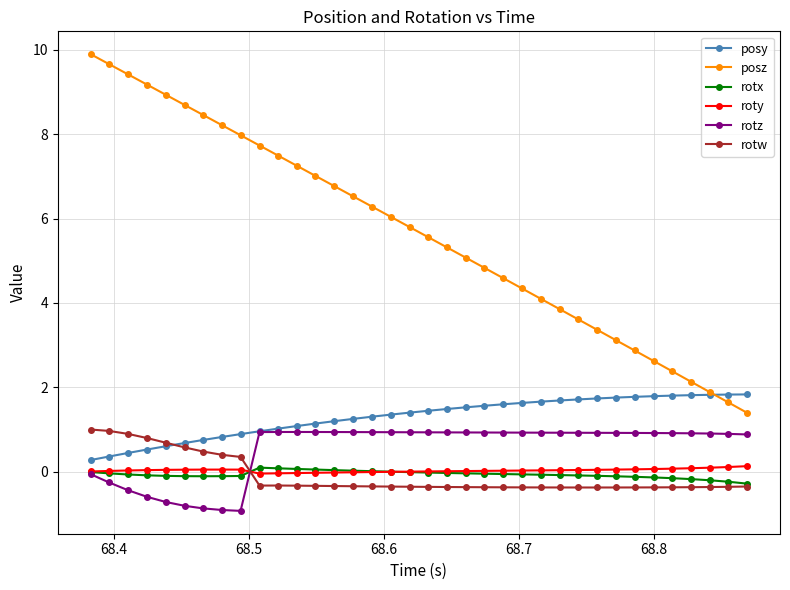

What is the highest value of the rotw series?

1.0